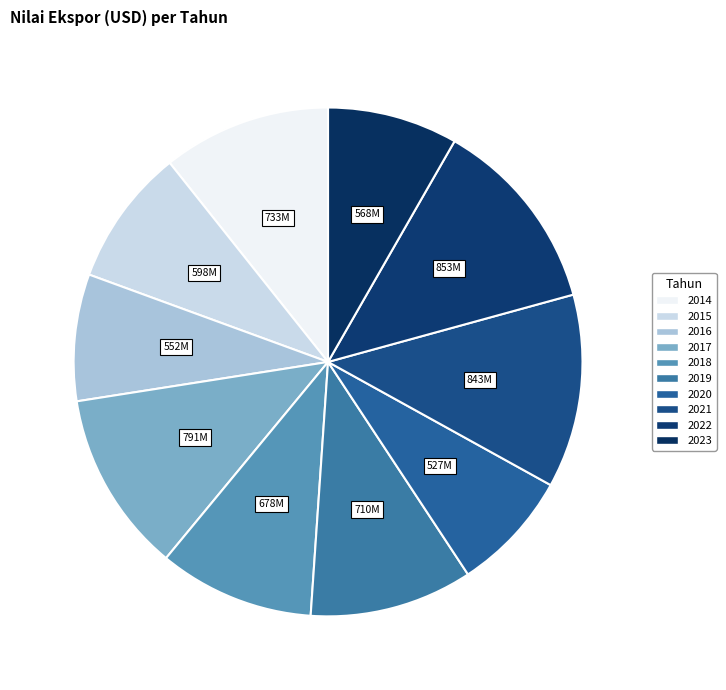

Is there a majority slice in this chart?

No